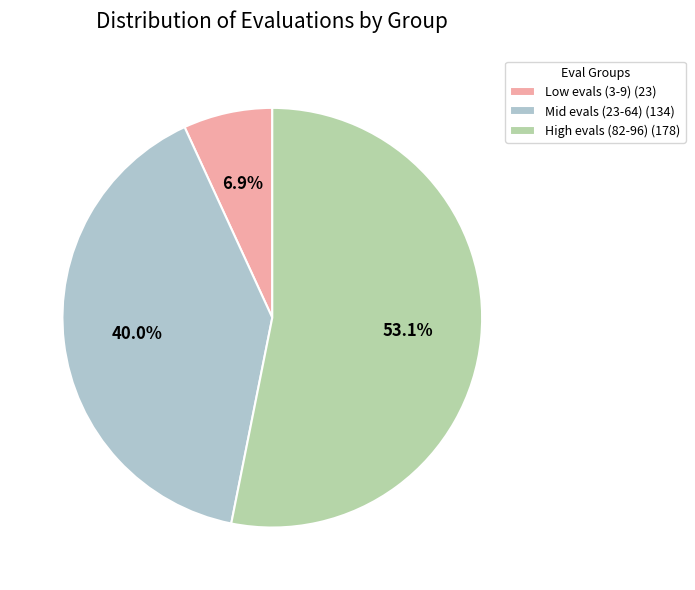

Is there a majority slice in this chart?

Yes